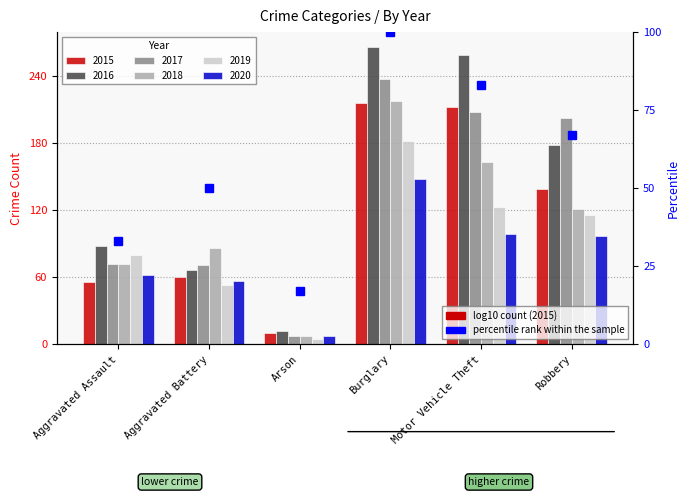

Is it true that the value at Aggravated Assault is 10?

False